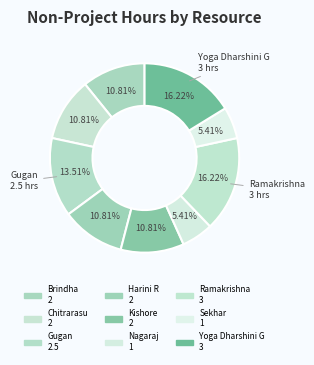

Rank the categories by value from lowest to highest.

Nagaraj, Sekhar, Brindha, Chitrarasu, Harini R, Kishore, Gugan, Ramakrishna, Yoga Dharshini G